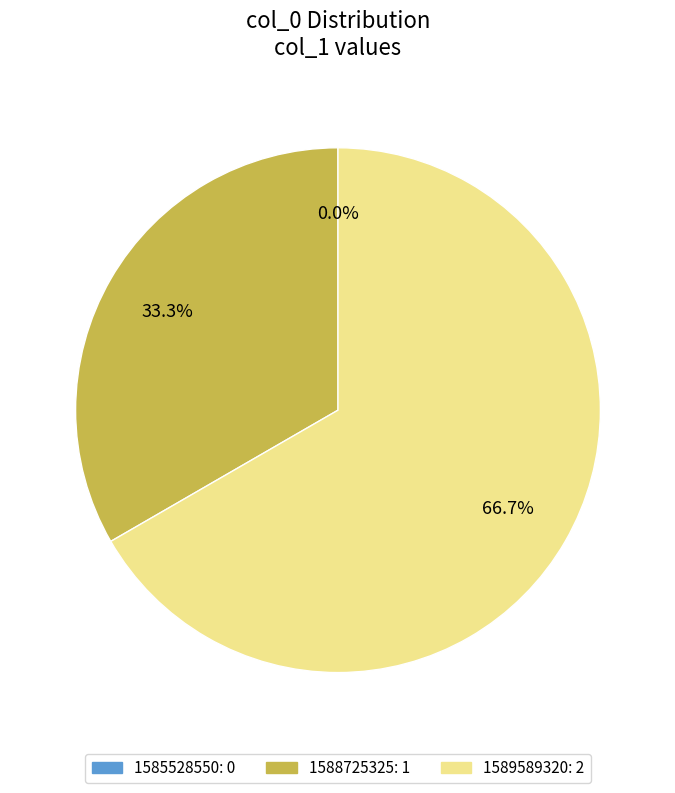

What percentage is the 1588725325 slice, to the nearest percent?

33%